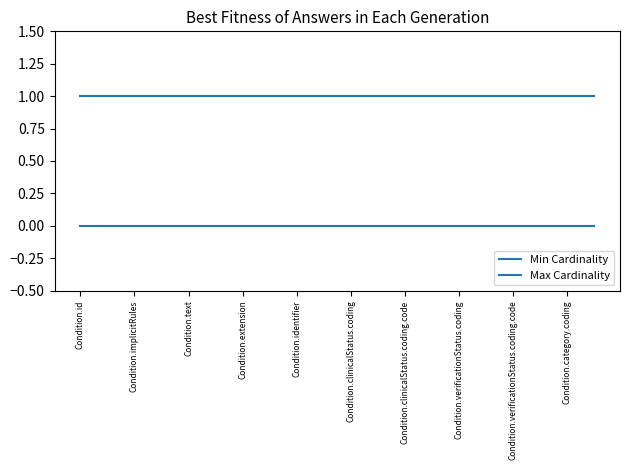

Rank the series by their maximum value, from highest to lowest.

Max Cardinality, Min Cardinality